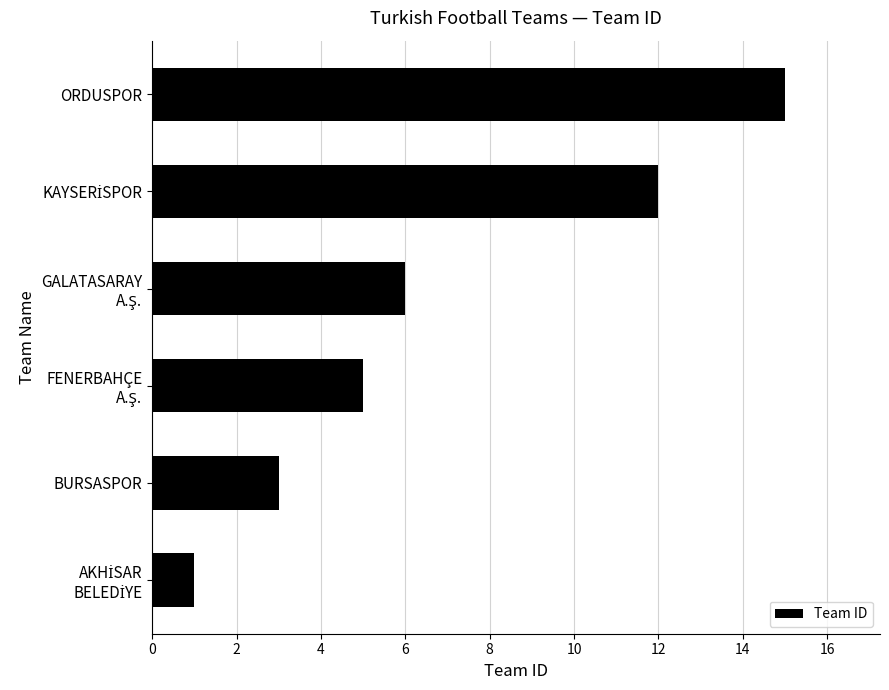

Does the chart contain stacked bars?

No